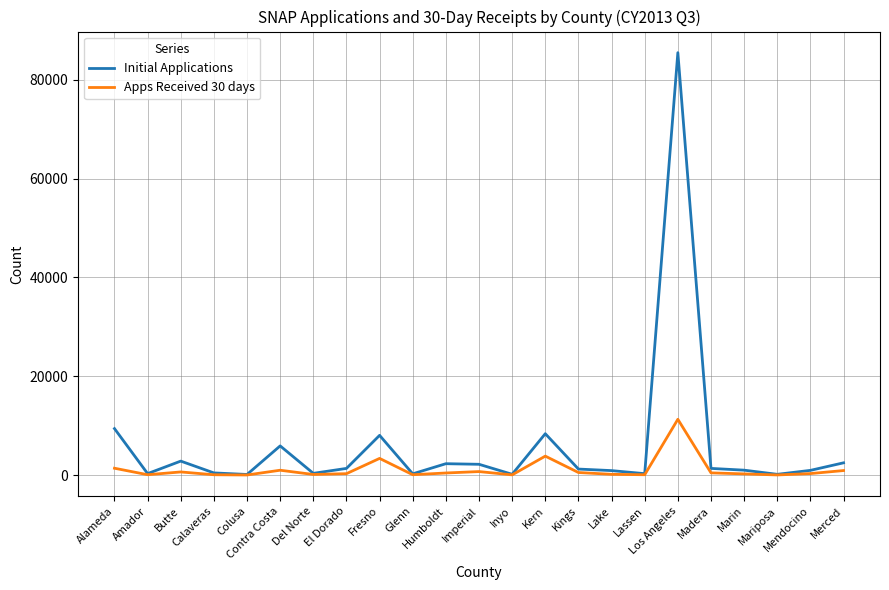

Which series has the largest total across all categories?

Initial Applications